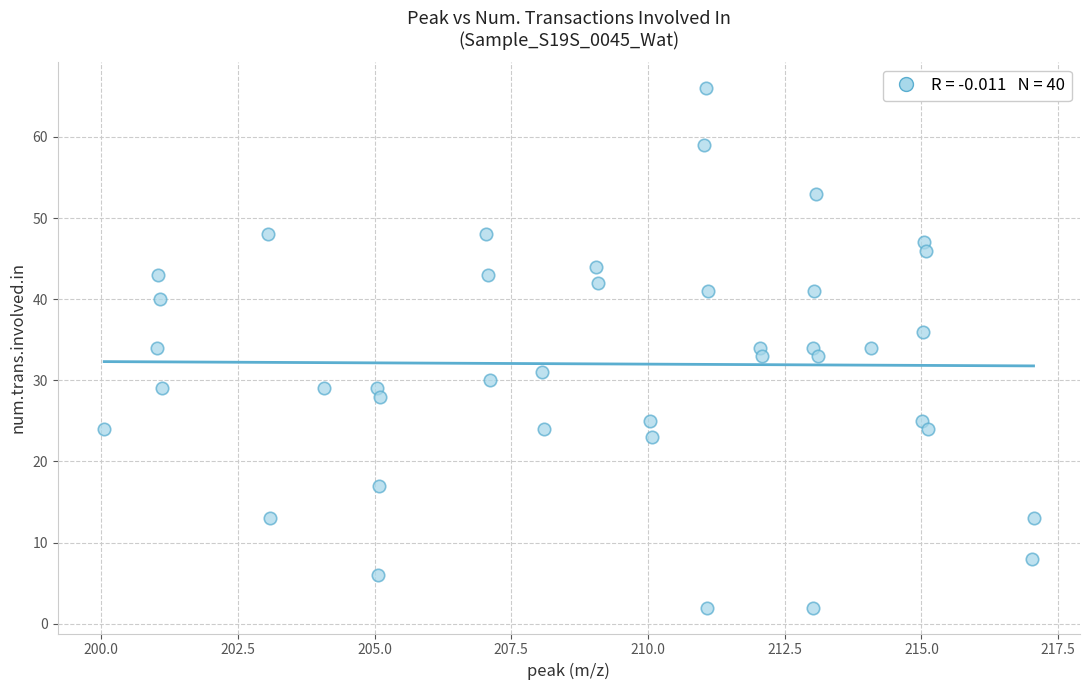

What is the range of Y values (max minus min)?

64